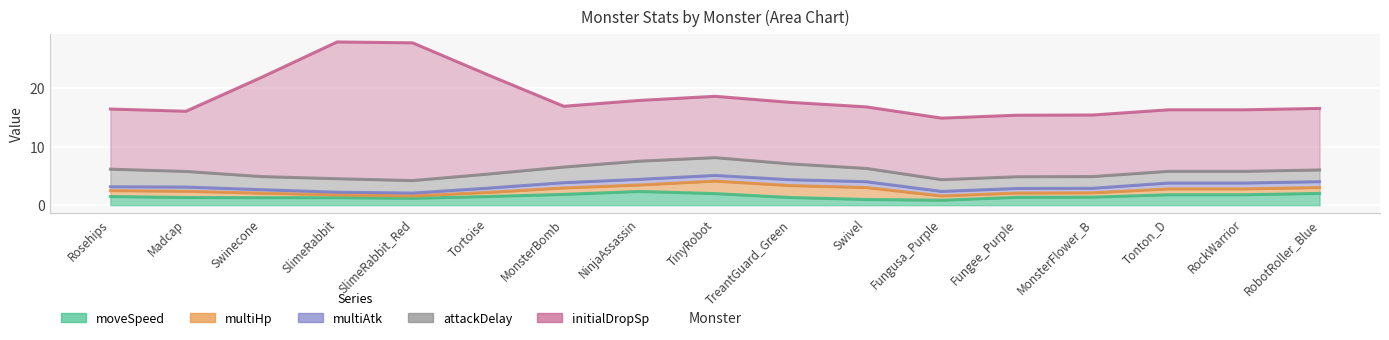

What is the sum of the attackDelay values at Fungee_Purple and MonsterFlower_B?

4.0